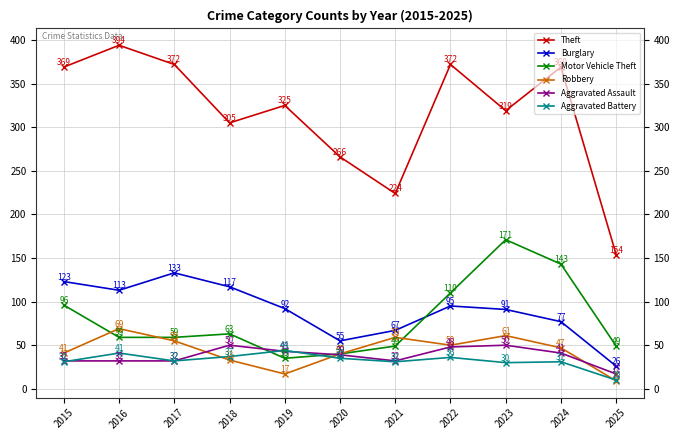

At which category does Motor Vehicle Theft reach its first local peak?

2018